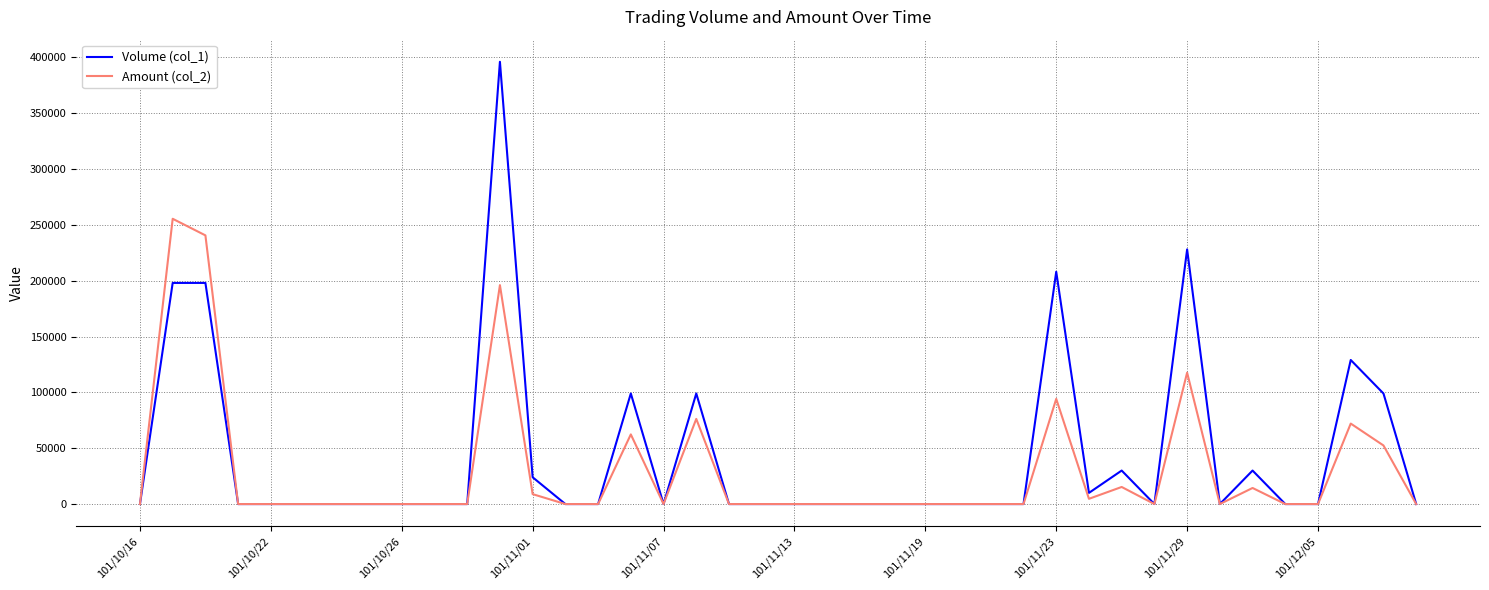

What is the greatest value displayed?

396000